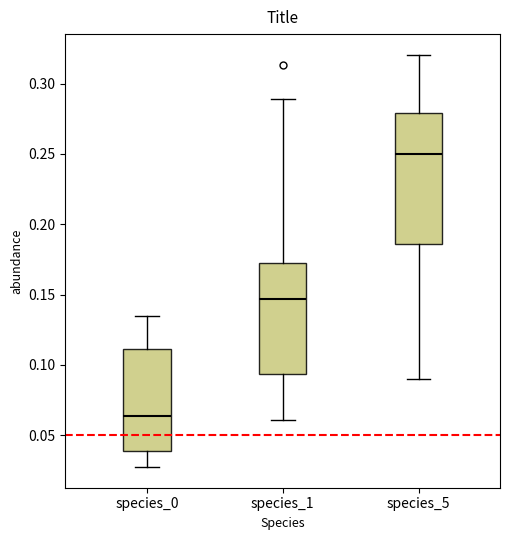

Where does the upper whisker of the box for species_5 end on the y-axis? The values are not printed on the chart, so give them approximately, as read against the axis.

0.320